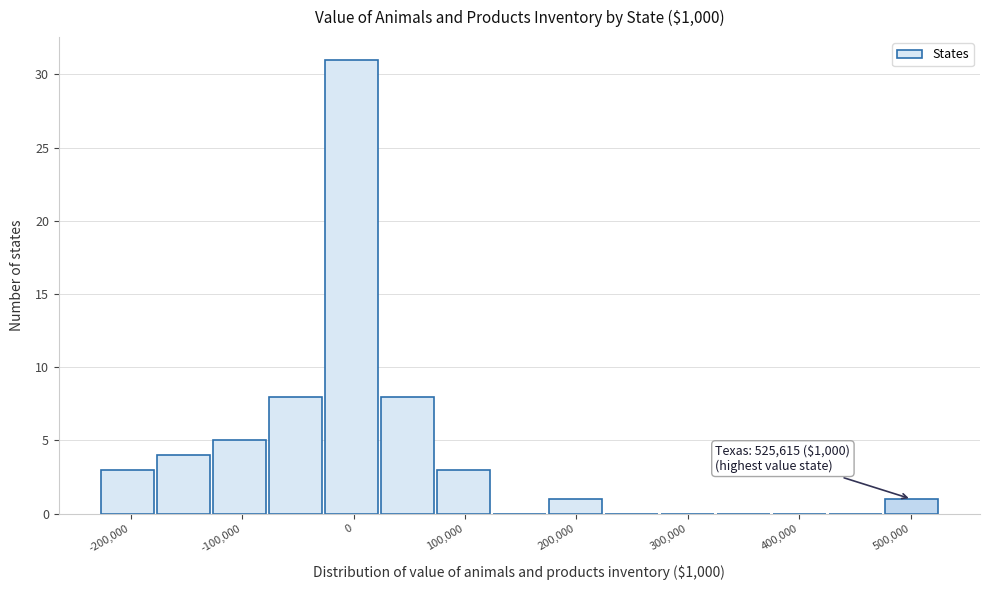

Which range on the x-axis has the tallest bar?

-30000 to 20000